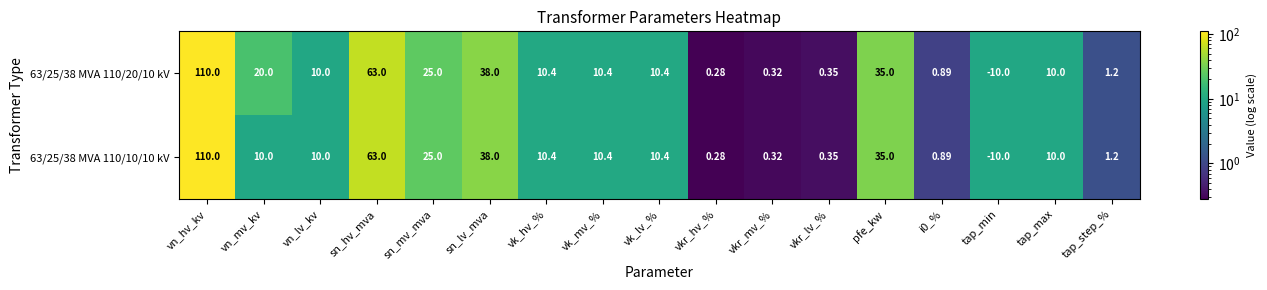

Where does the 63/25/38 MVA 110/10/10 kV series first go above 10?

vn_hv_kv